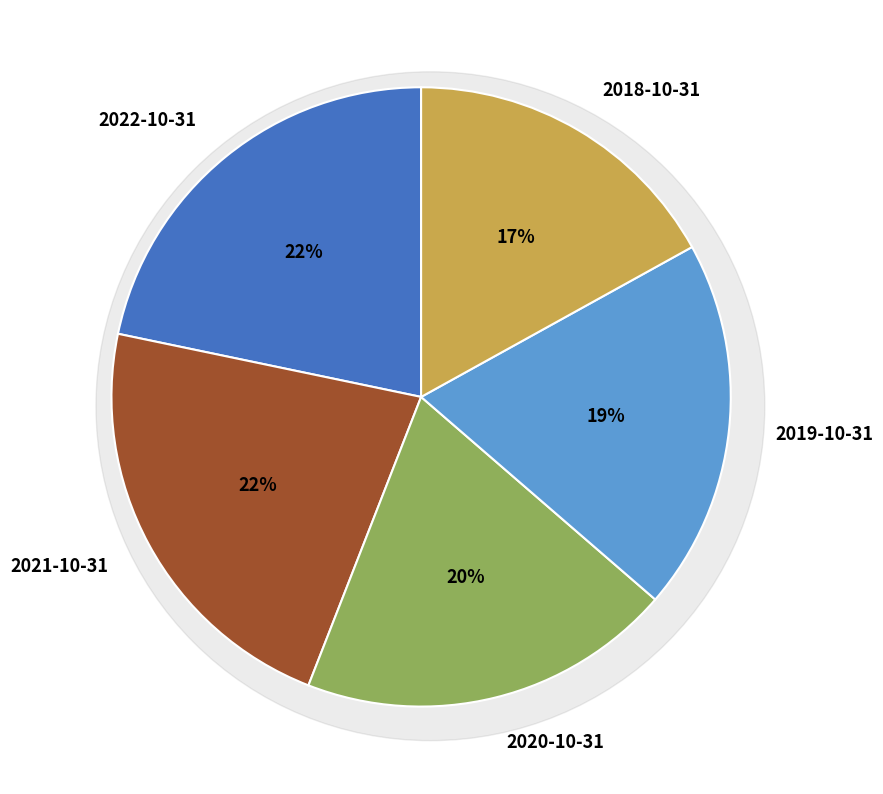

What is the change in value from 2021-10-31 to 2018-10-31?

-280736000